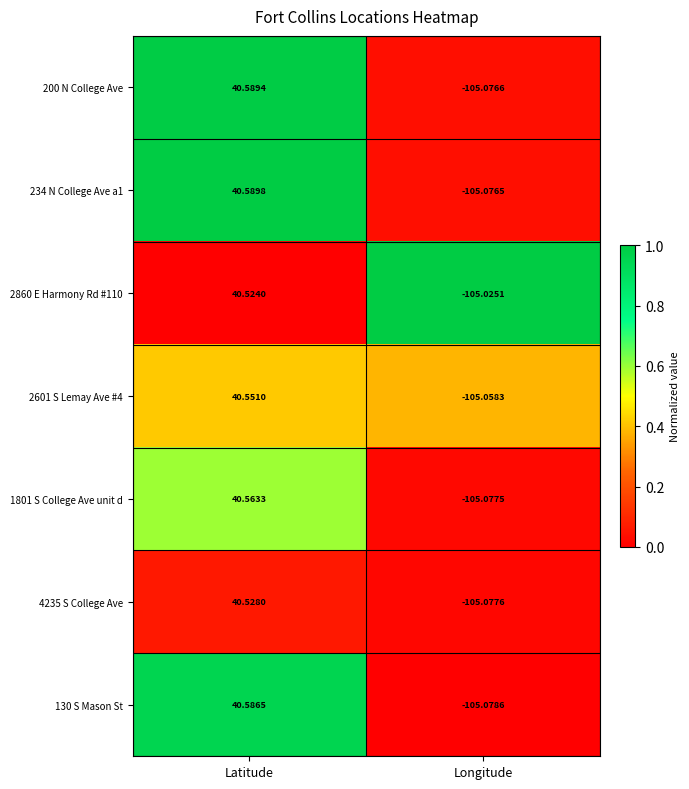

At which label is 4235 S College Ave closest to -32?

Latitude